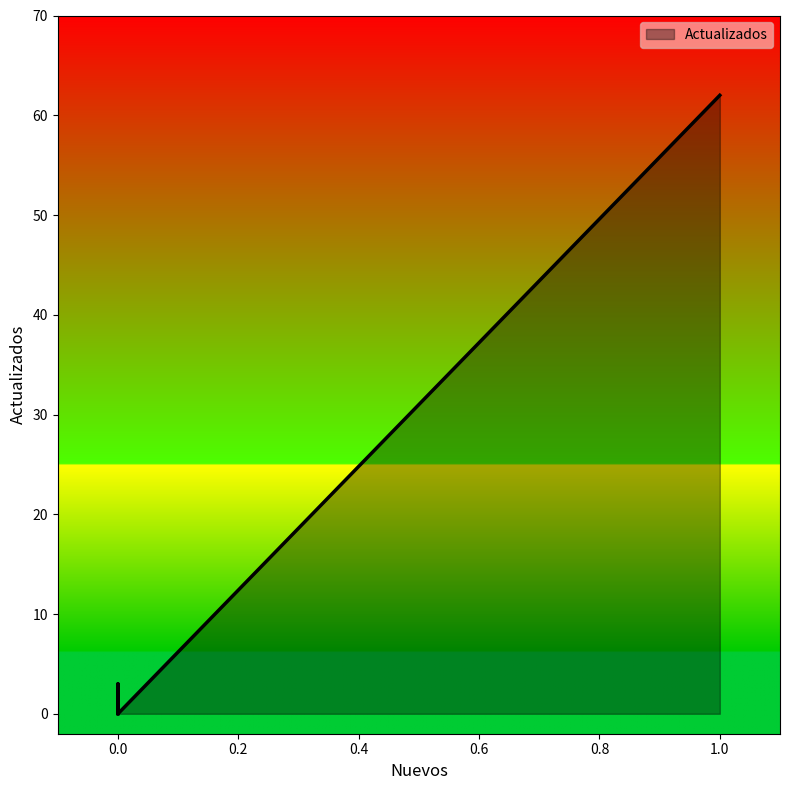

Is it true that the value at 0 is -33?

False